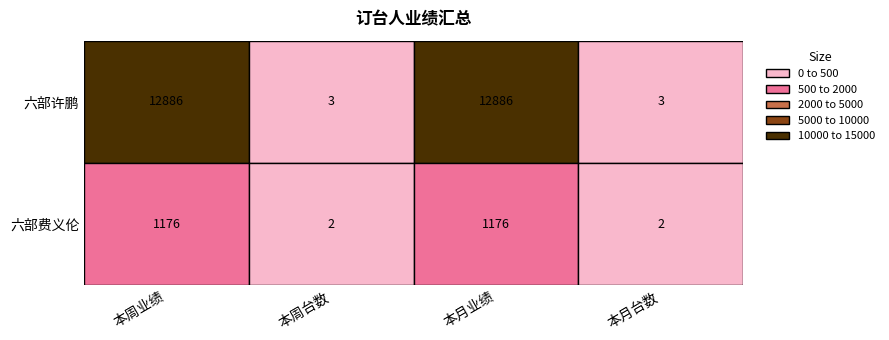

Reading left to right, list all the values displayed in this chart.

六部许鹏: 12886	3	12886	3
六部费义伦: 1176	2	1176	2